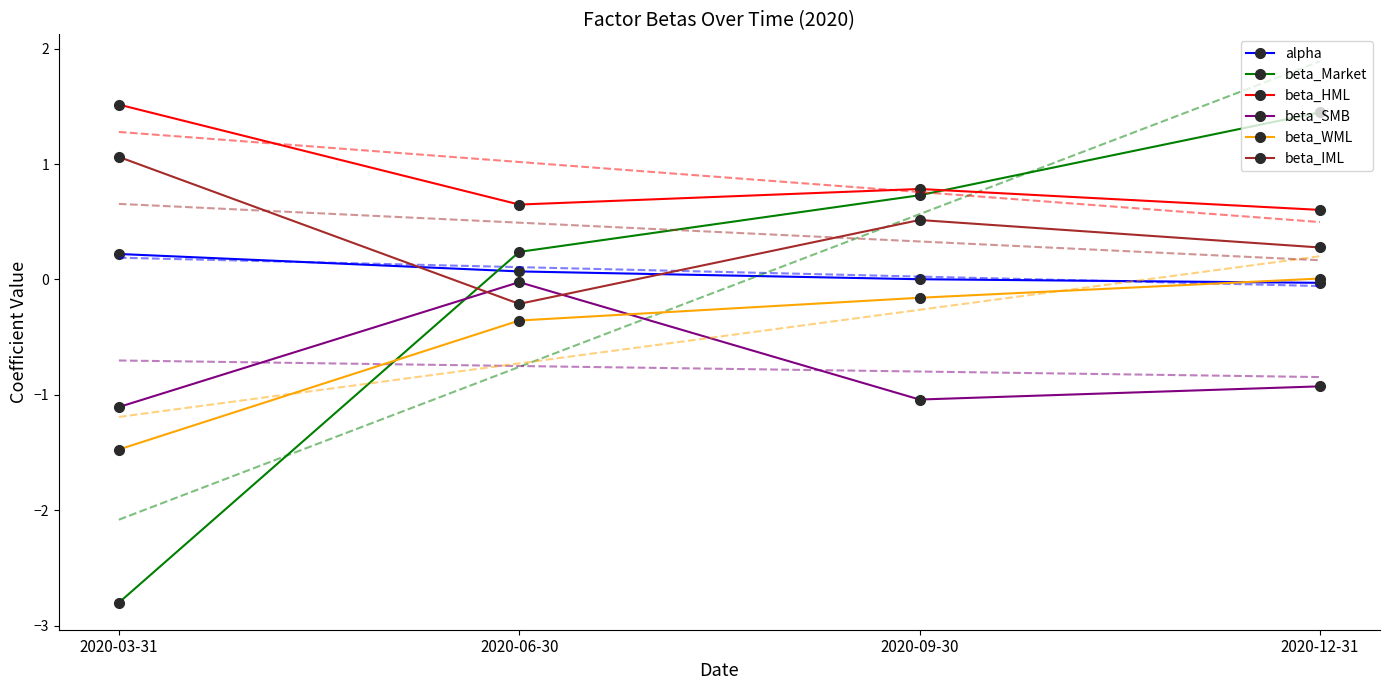

What is the difference between the beta_WML values at 2020-06-30 and 2020-12-31?

0.4